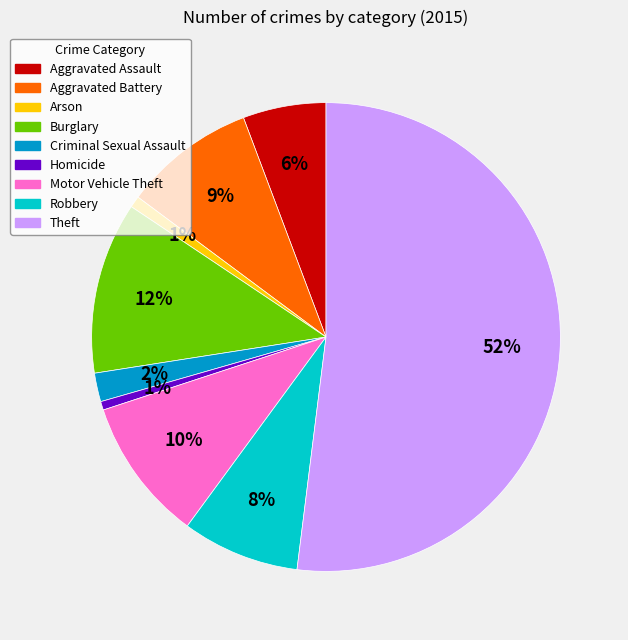

To the nearest percent, what percentage of the pie is Aggravated Assault?

6%